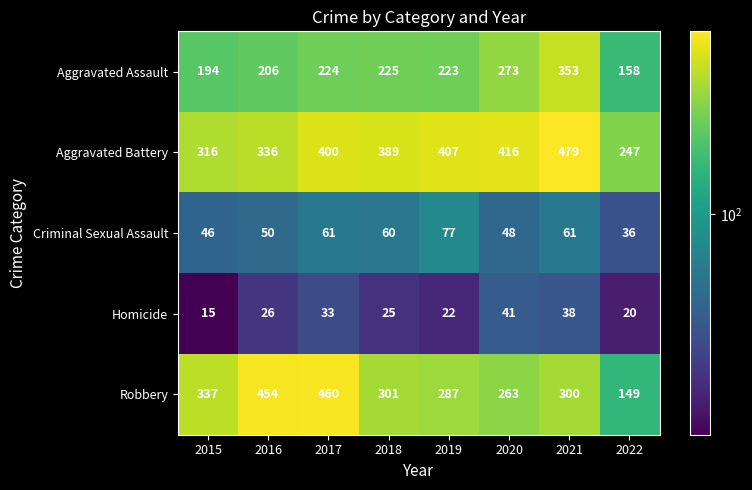

What is the difference between the highest and lowest values at 2018?

364